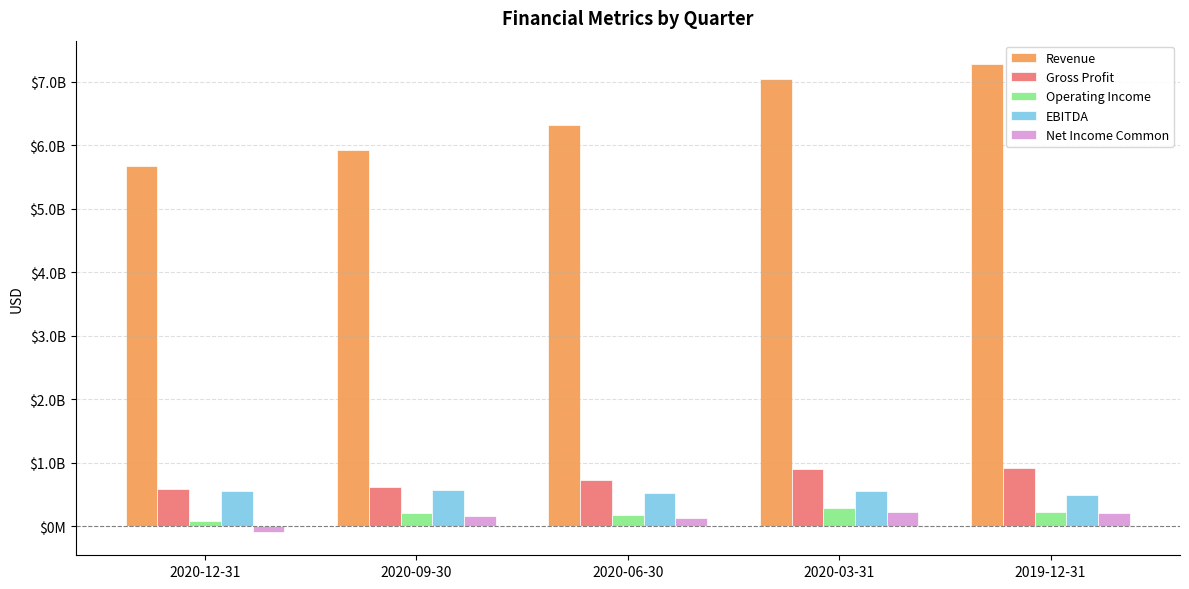

Are the bars horizontal?

No